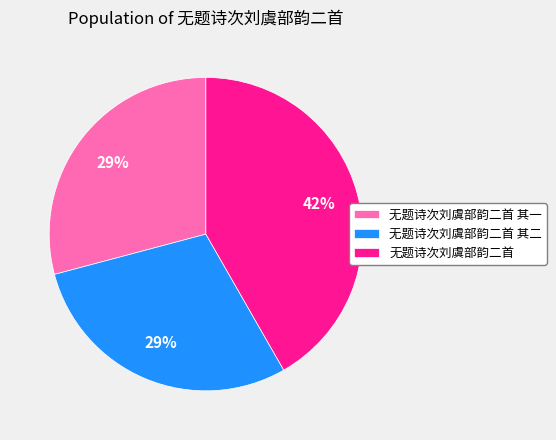

To the nearest percent, what percentage of the pie is 无题诗次刘虞部韵二首 其一?

29%